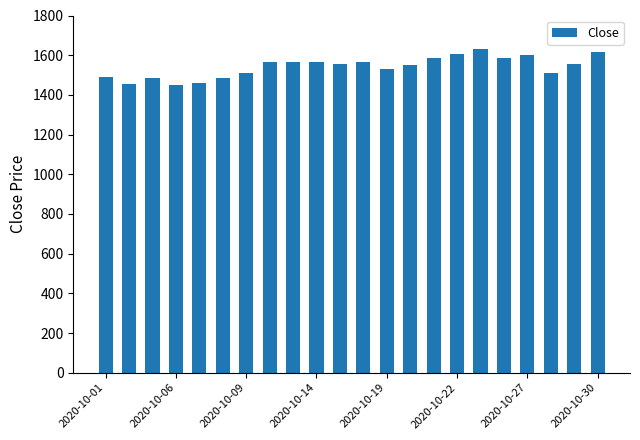

What is the greatest value displayed?

1633.0